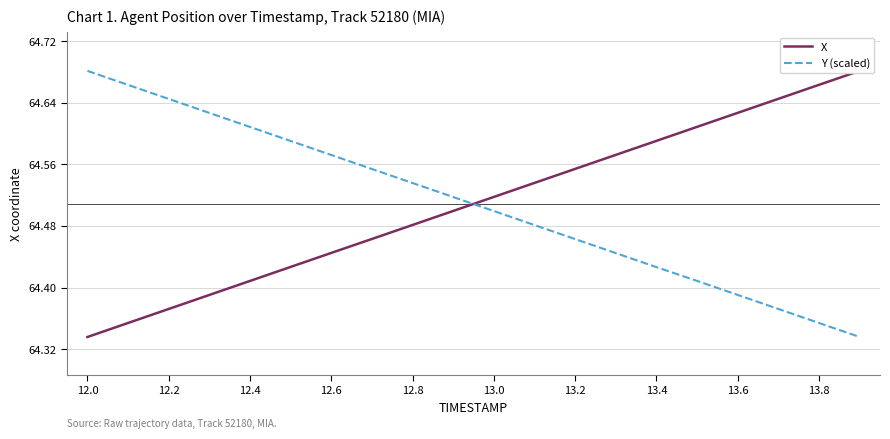

How many Y (scaled) values are between 64 and 65?

20